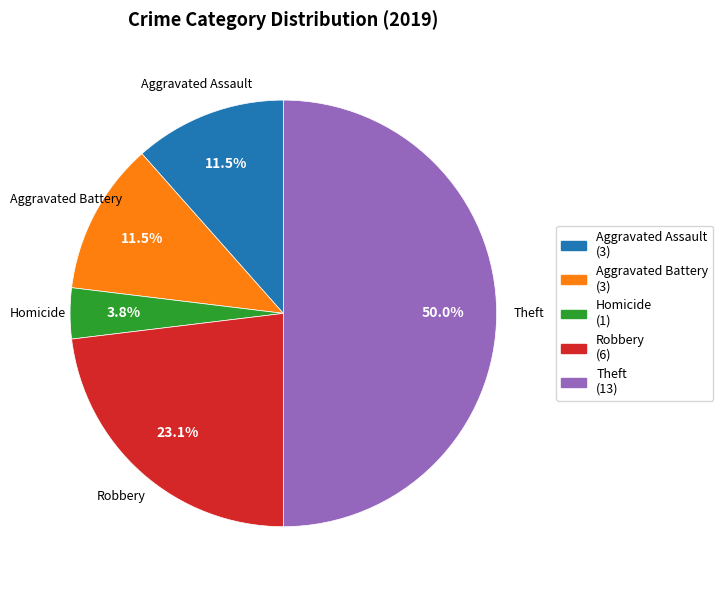

Which category has the biggest portion of the pie?

Theft